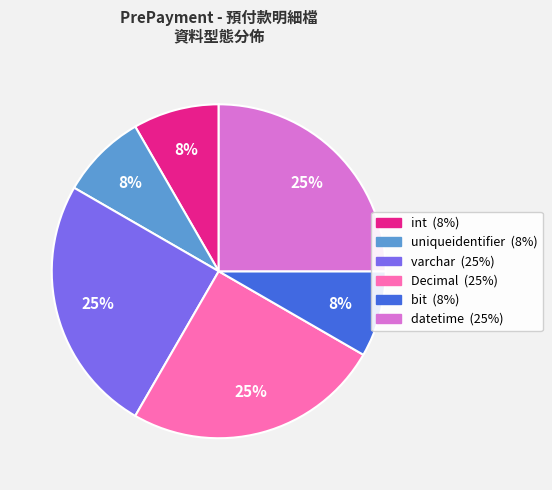

Is there any slice that represents more than half of the pie?

No